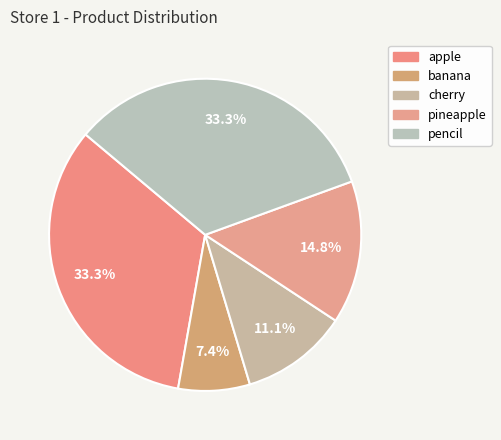

How much of the chart is everything except cherry?

88.9%